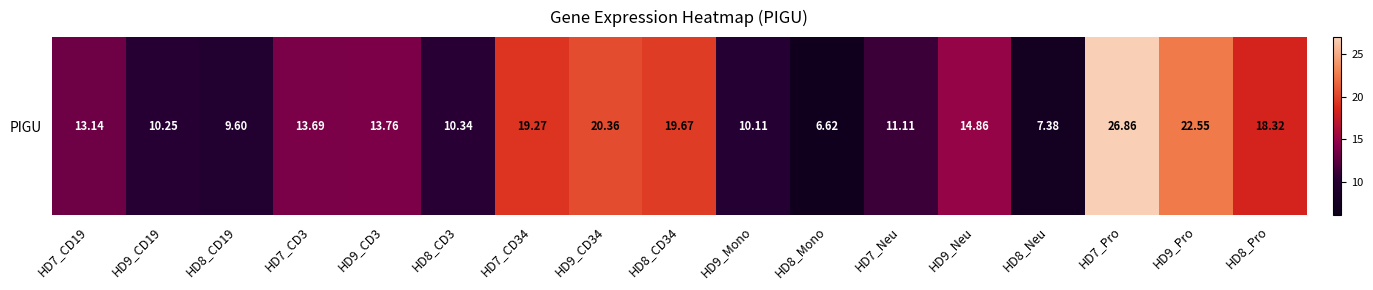

What is the smallest value displayed?

6.6